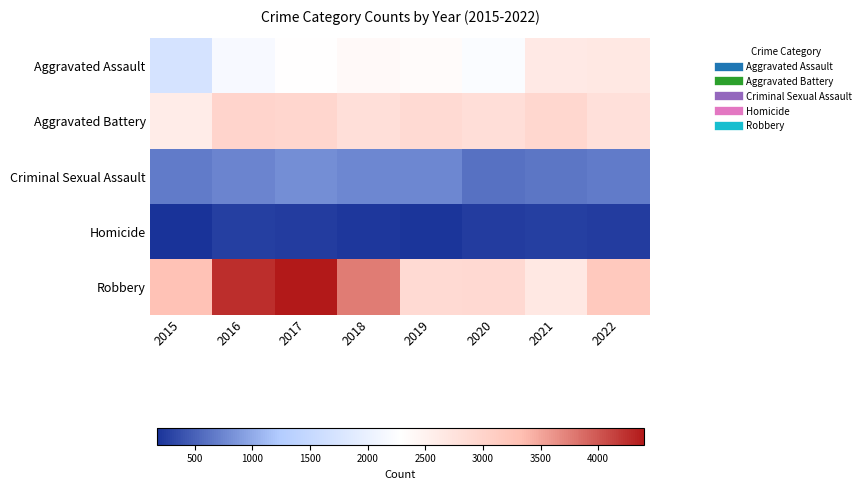

At how many categories does at least one series exceed 2201?

8